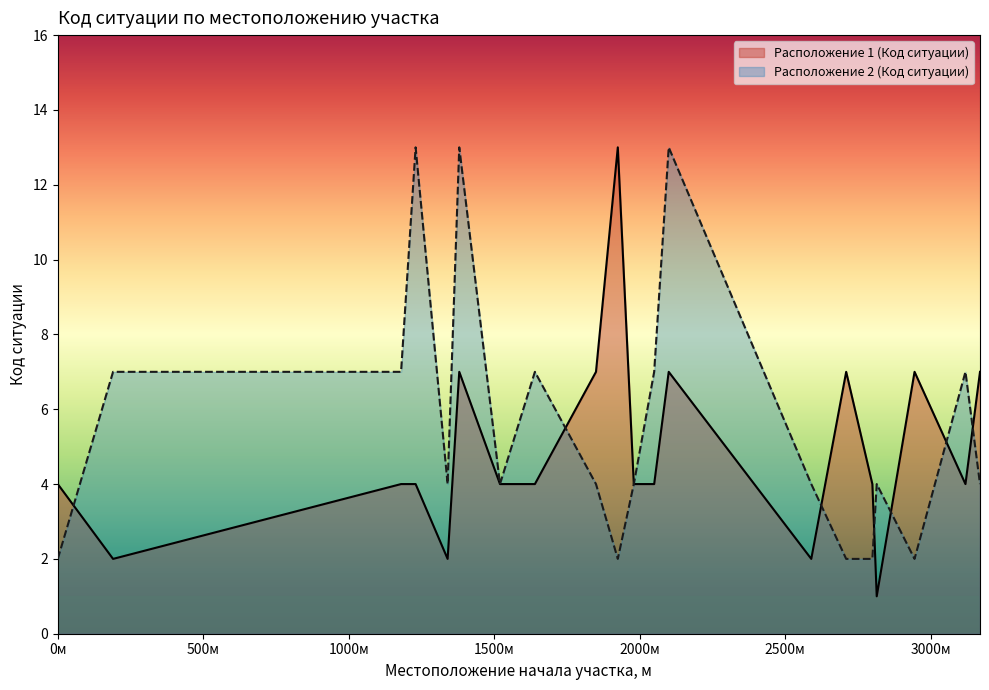

Does the chart have visible grid lines?

No